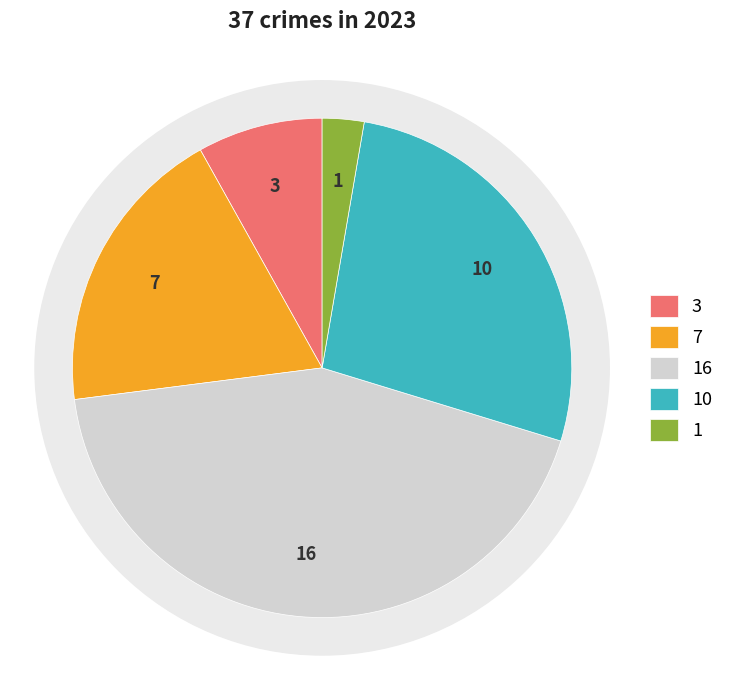

True or false: Theft accounts for 27% of the total.

True